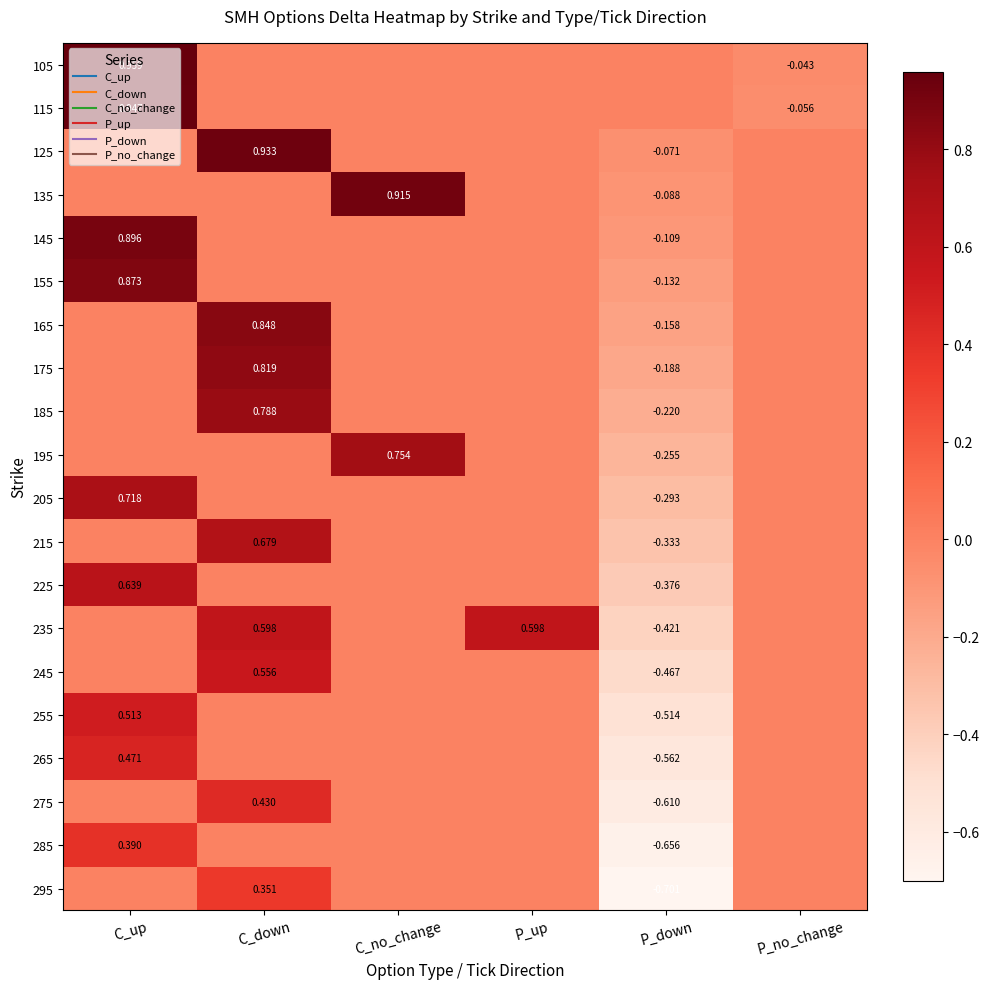

Which category has the highest value in the 265 series?

C_up